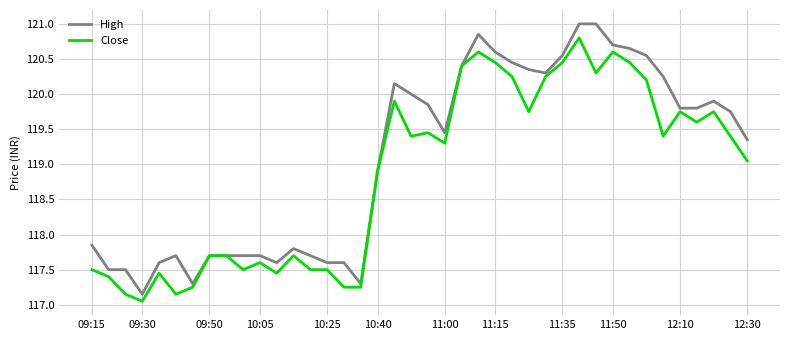

What is the maximum value shown in the chart?

121.0